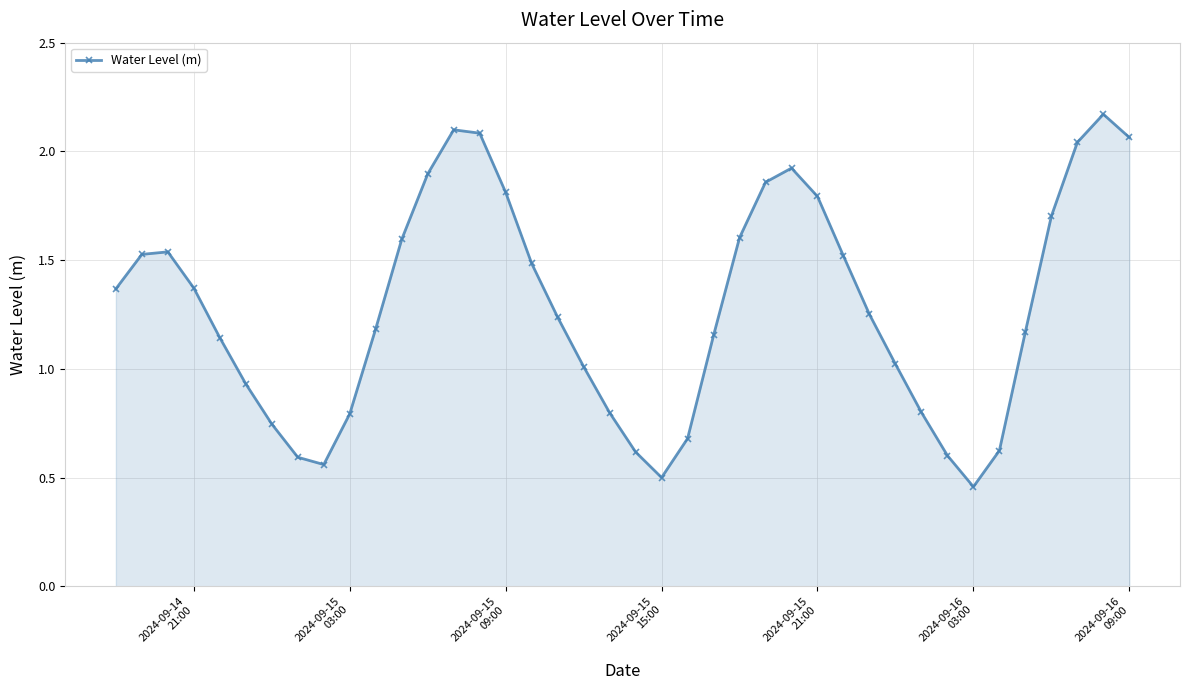

How many points are lower than both their immediate neighbors (excluding endpoints)?

3